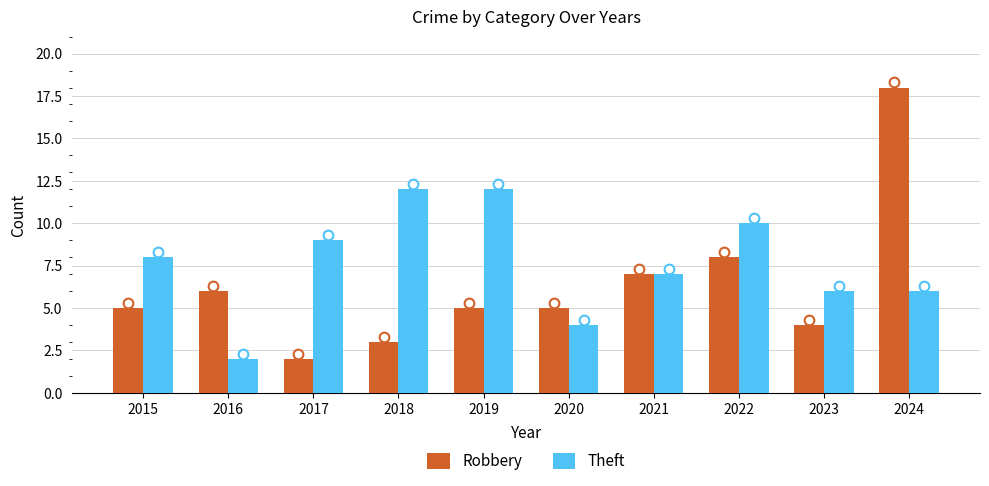

What is the value of the Theft bar at the 5th from the left?

12